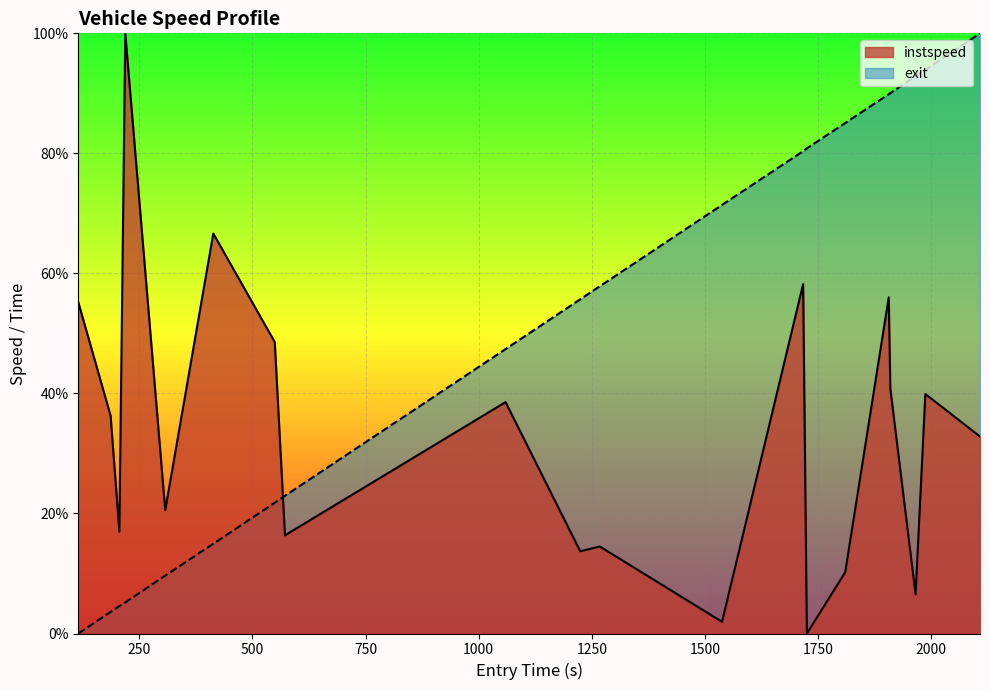

True or false: instspeed and exit intersect in this chart.

True